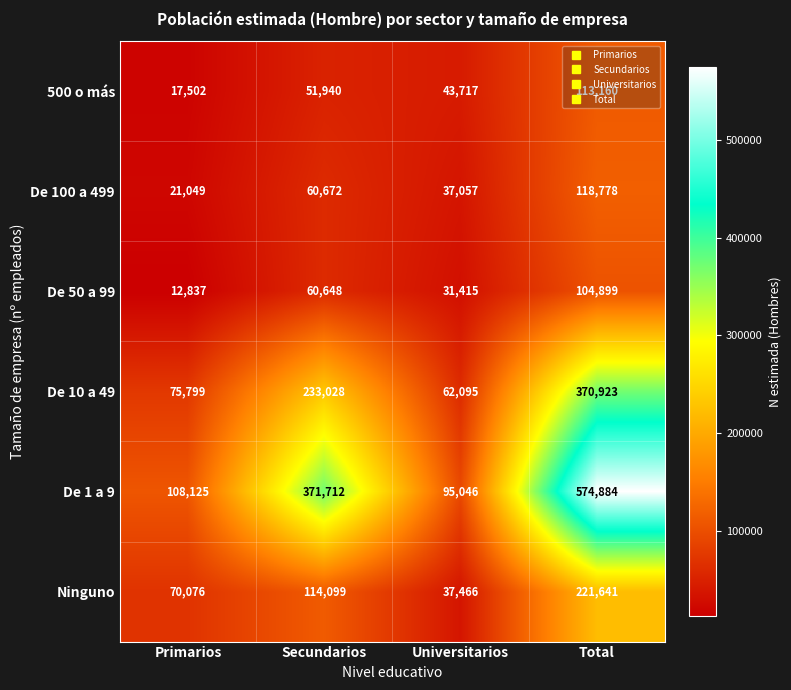

What is the difference between the highest and lowest values at Total?

469985